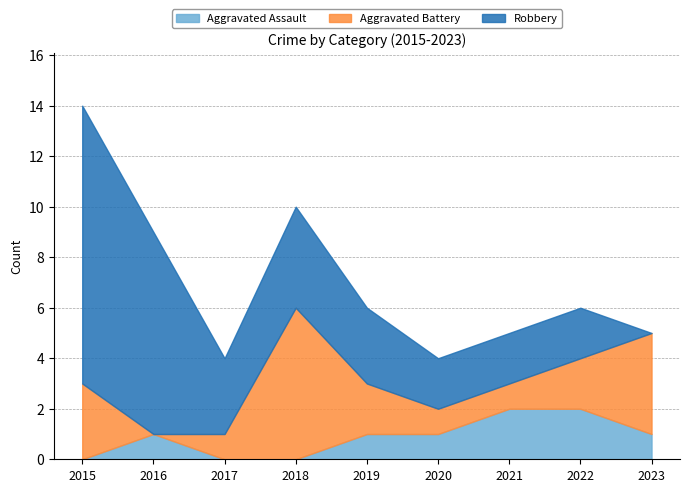

What is the total value across all series at 2020?

4